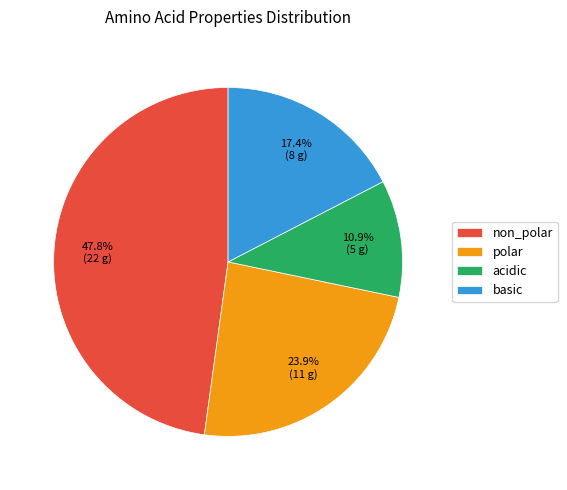

Do basic and polar together represent more than half of the pie?

No